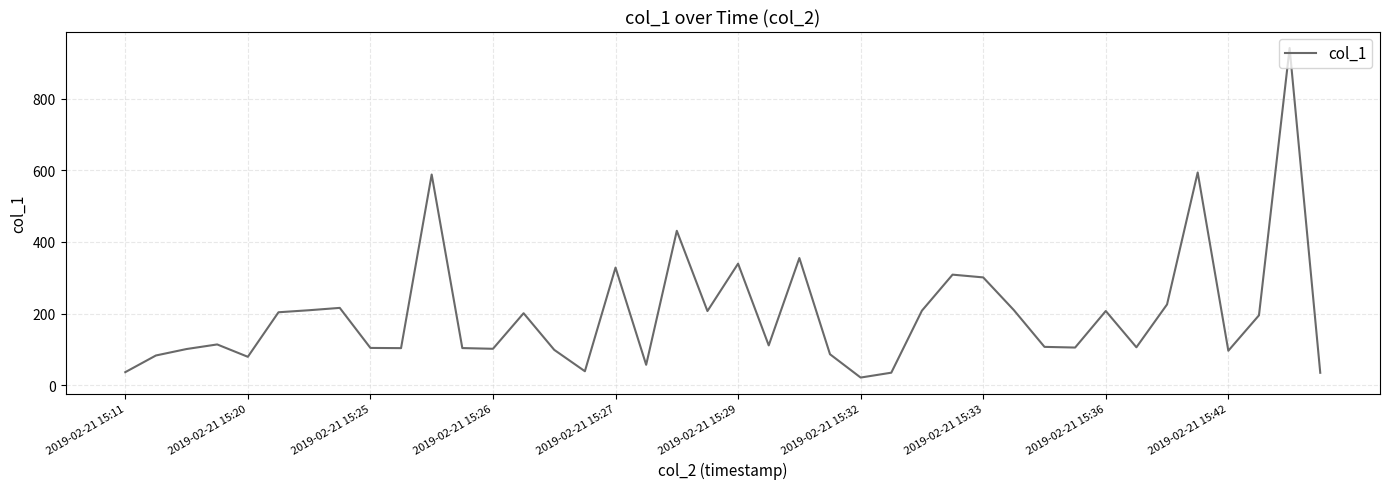

What is the greatest value displayed?

941.5